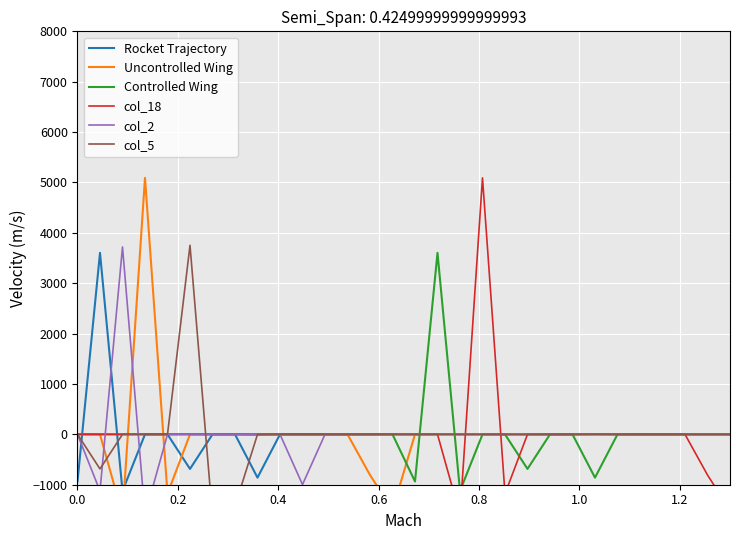

Count the number of data series in this chart.

6